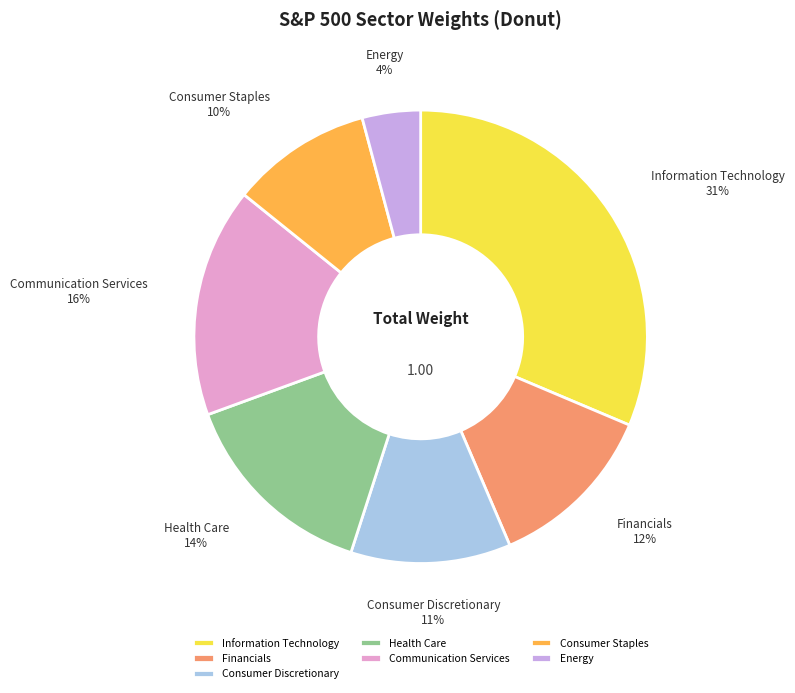

To the nearest percent, what is the difference between the Financials and Consumer Discretionary slice percentages?

1%